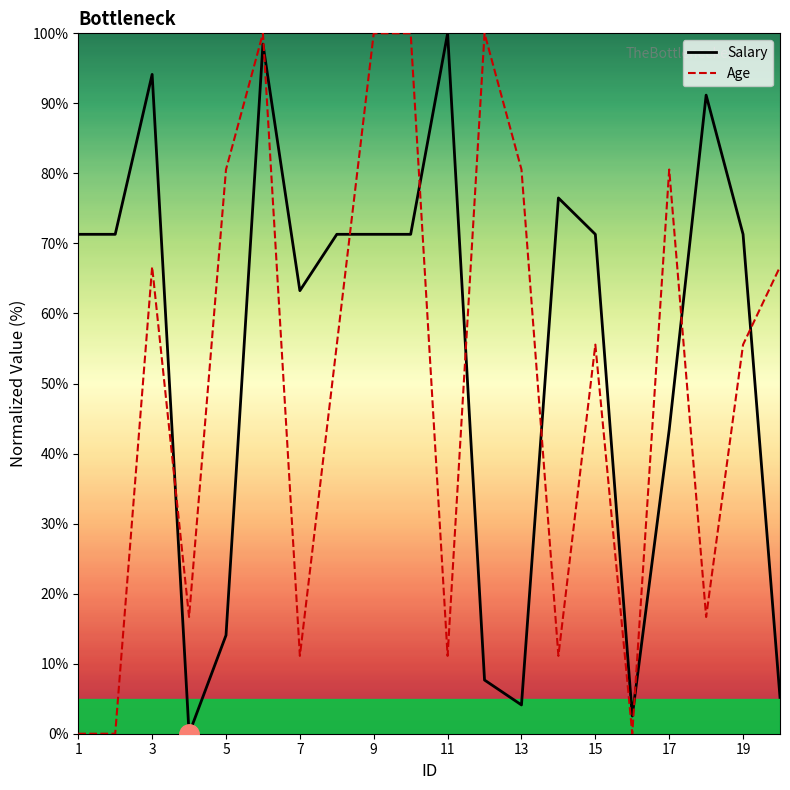

How many lines are shown in the chart?

2